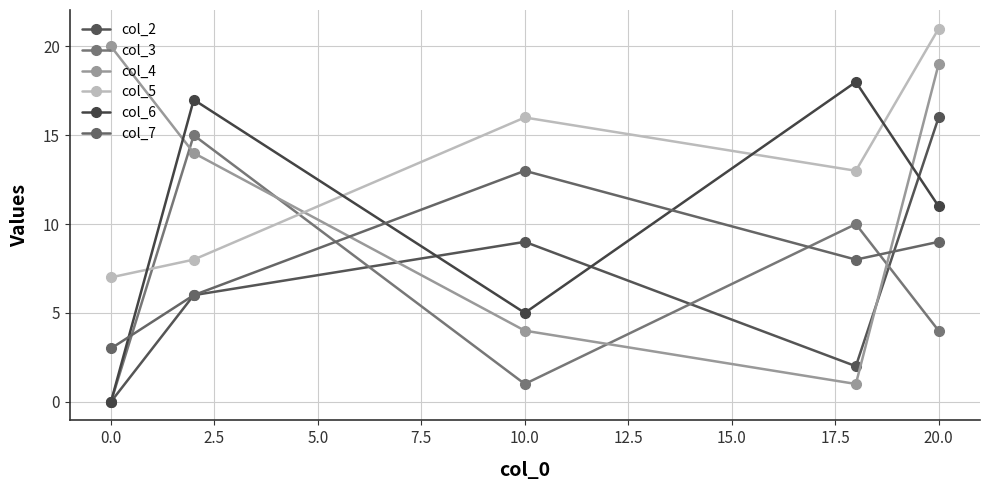

True or false: col_2 has more than 2 points higher than both neighbors.

False